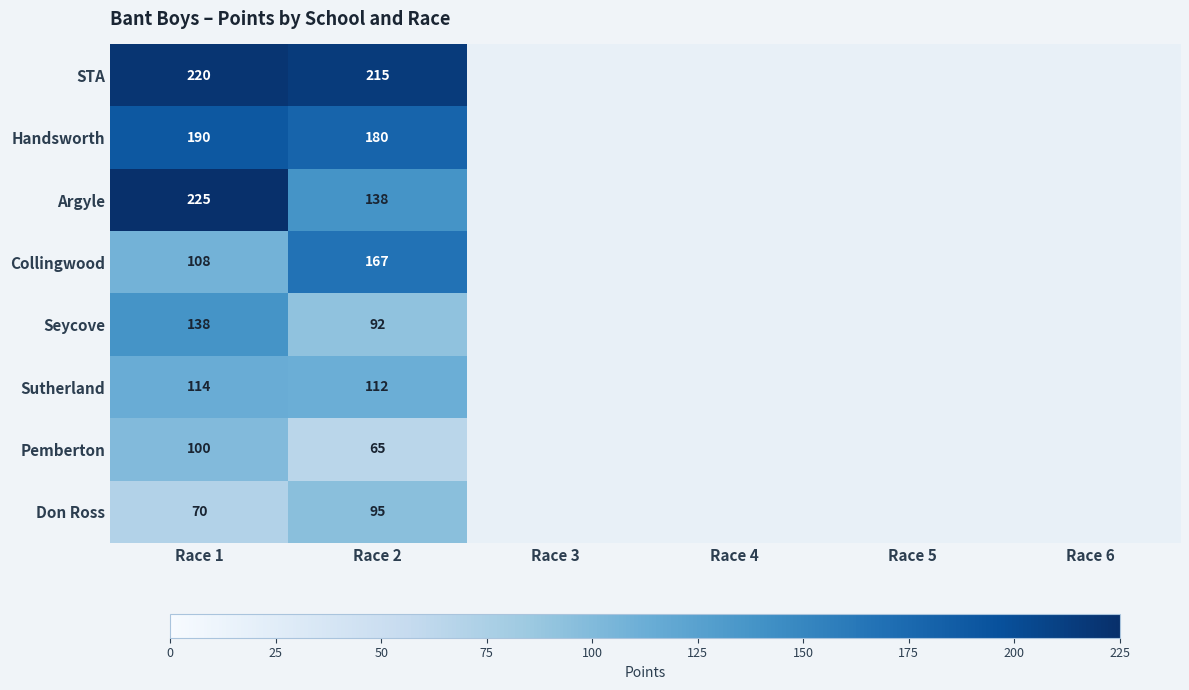

At which category does the chart reach its minimum across all series?

Race 2